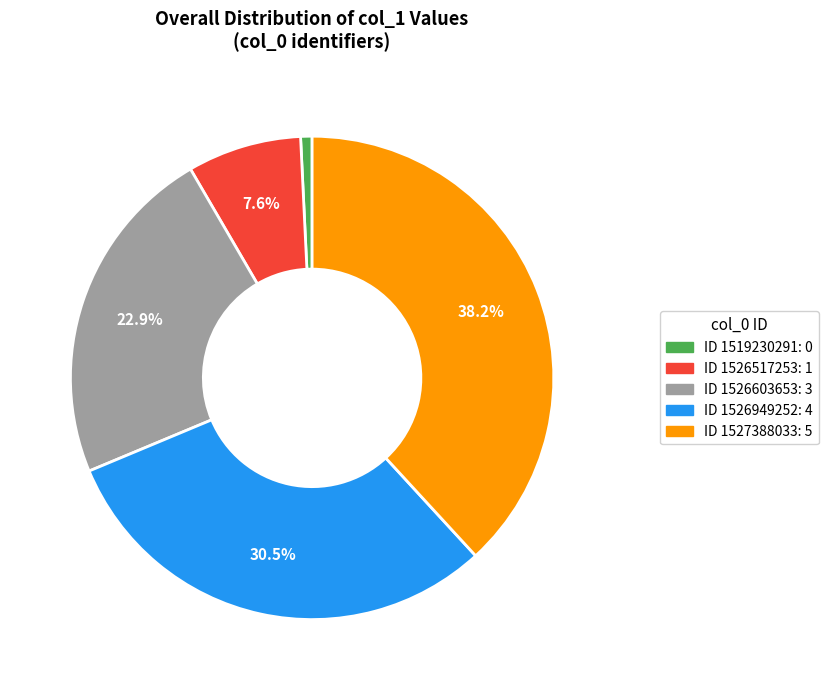

How many slices are in this pie chart?

5